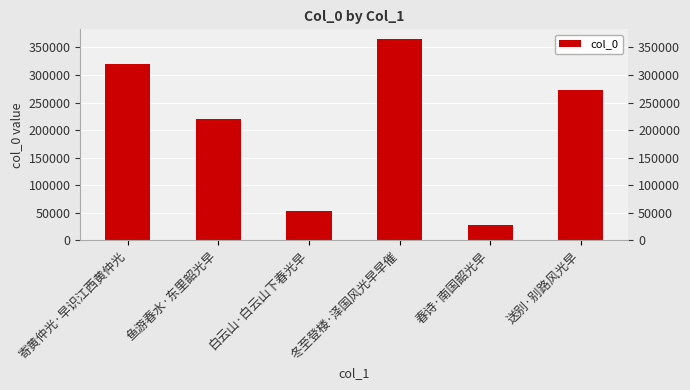

Does the chart contain stacked bars?

No